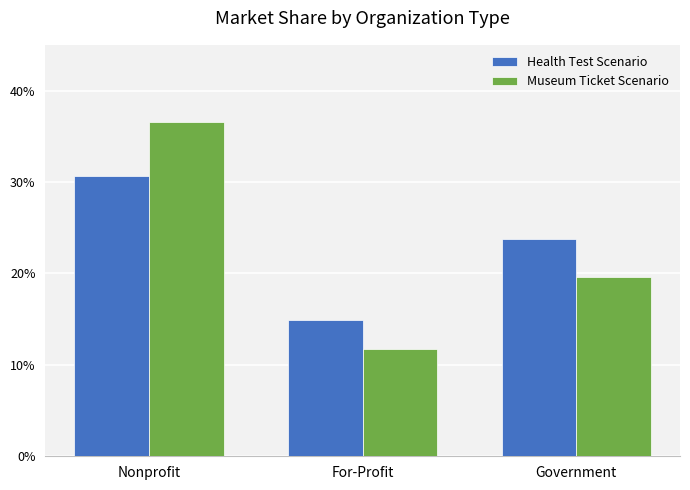

What position from the right is Government?

1